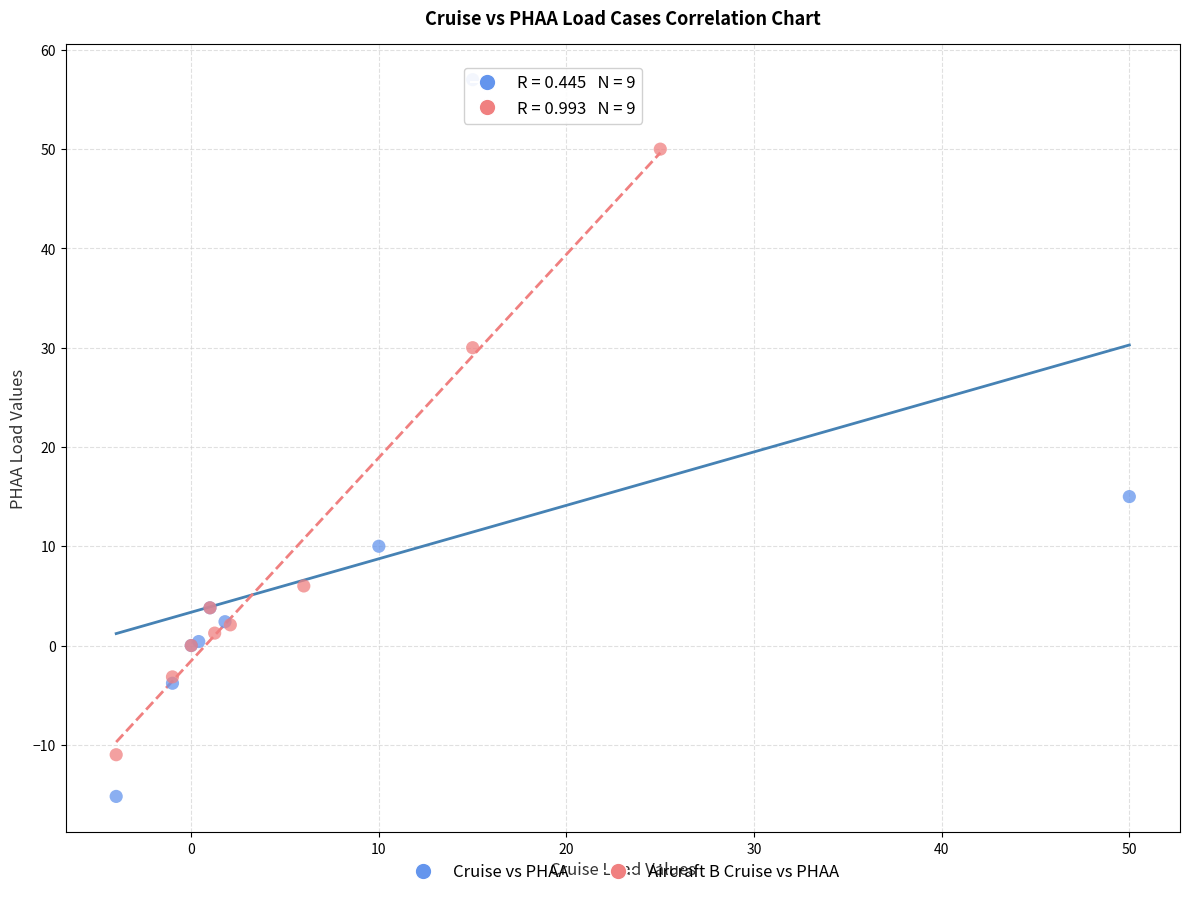

Which series has the widest spread of Y values?

Cruise vs PHAA